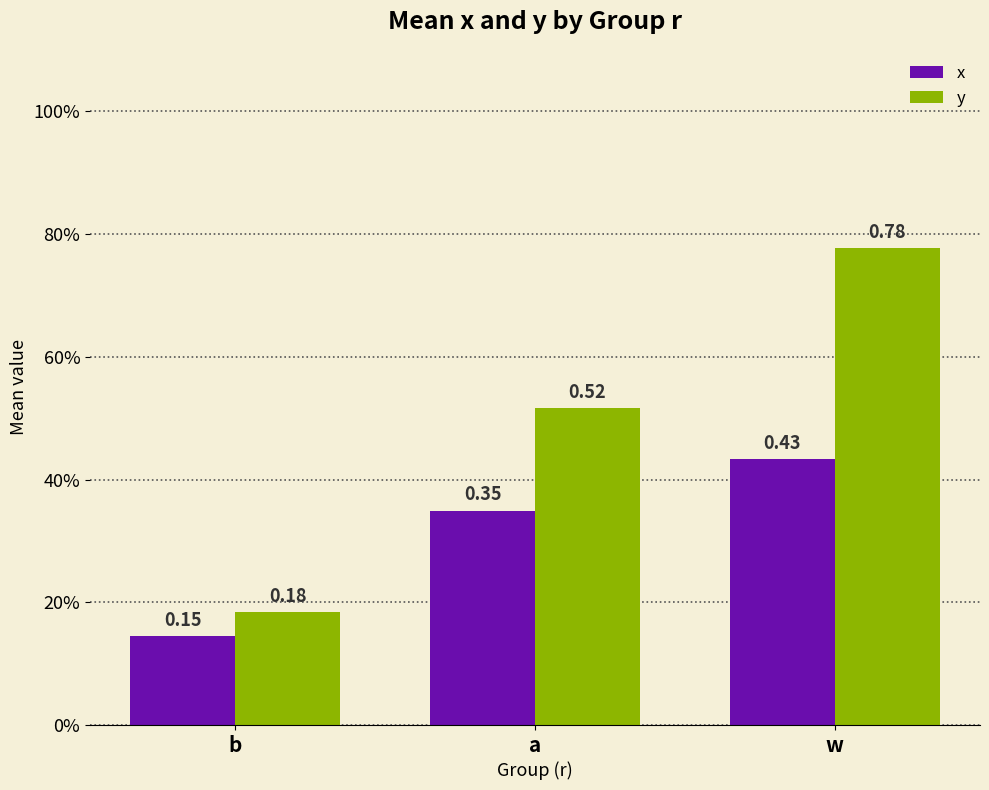

At which label is x closest to 0?

b